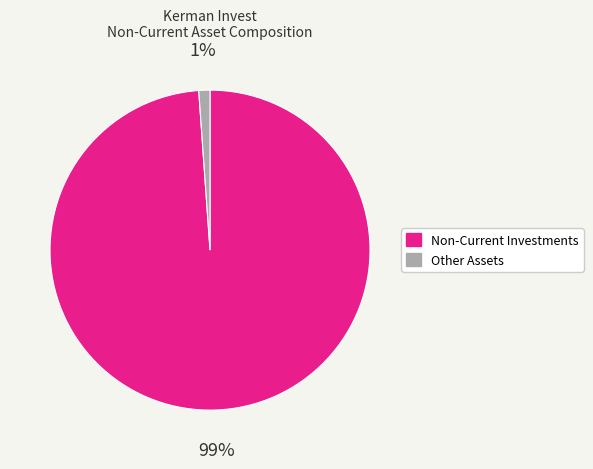

Is there a majority slice in this chart?

Yes